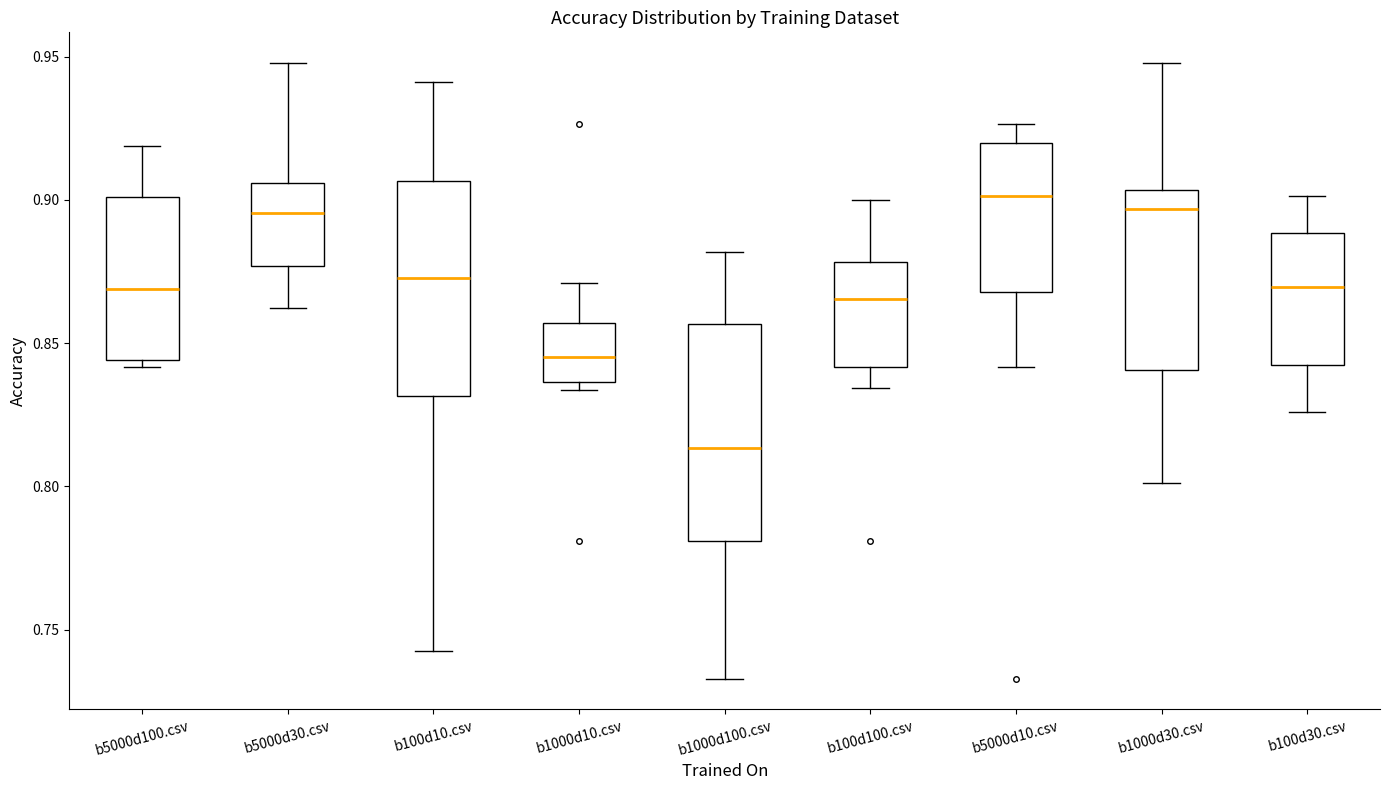

Reading left to right, read every box against the y-axis: the position of its median line, the range the box covers, and the ends of its whiskers. The values are not printed on the chart, so give them approximately, as read against the axis.

b5000d100.csv: median 0.870, box 0.845 to 0.900, whiskers 0.840 to 0.920
b5000d30.csv: median 0.895, box 0.875 to 0.905, whiskers 0.860 to 0.950
b100d10.csv: median 0.875, box 0.830 to 0.905, whiskers 0.745 to 0.940
b1000d10.csv: median 0.845, box 0.835 to 0.855, whiskers 0.835 (just below the box's lower edge) to 0.870
b1000d100.csv: median 0.815, box 0.780 to 0.855, whiskers 0.735 to 0.880
b100d100.csv: median 0.865, box 0.840 to 0.880, whiskers 0.835 to 0.900
b5000d10.csv: median 0.900, box 0.870 to 0.920, whiskers 0.840 to 0.925
b1000d30.csv: median 0.895, box 0.840 to 0.905, whiskers 0.800 to 0.950
b100d30.csv: median 0.870, box 0.840 to 0.890, whiskers 0.825 to 0.900